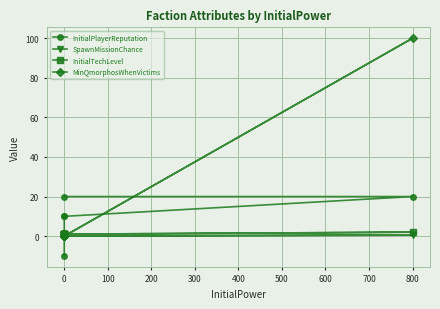

True or false: InitialTechLevel and SpawnMissionChance intersect in this chart.

False